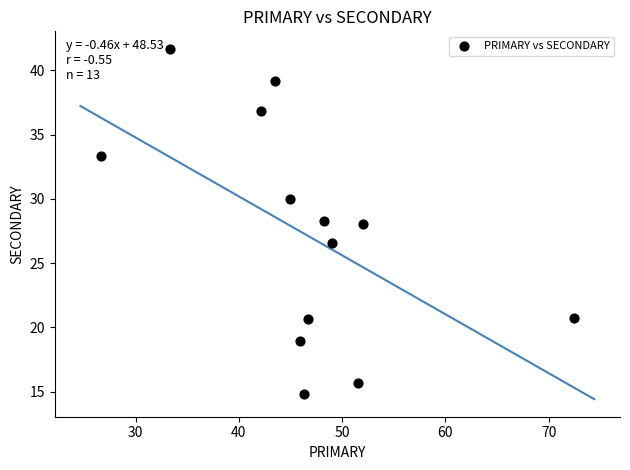

What is the range of Y values (max minus min)?

26.9